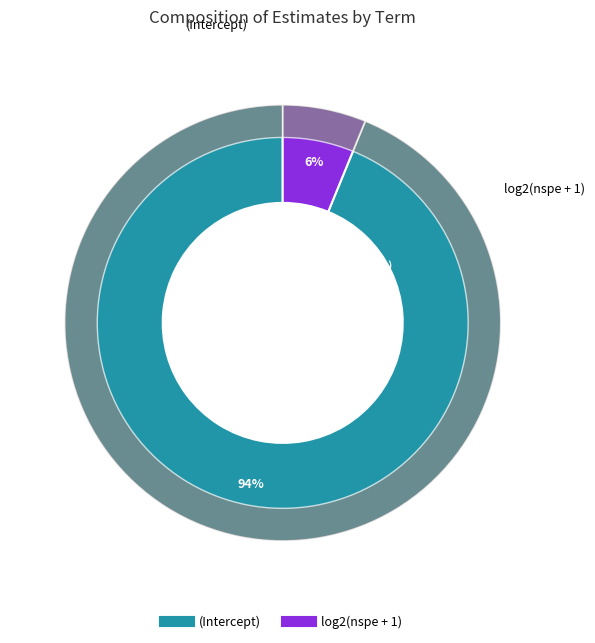

How many segments does this pie chart have?

2